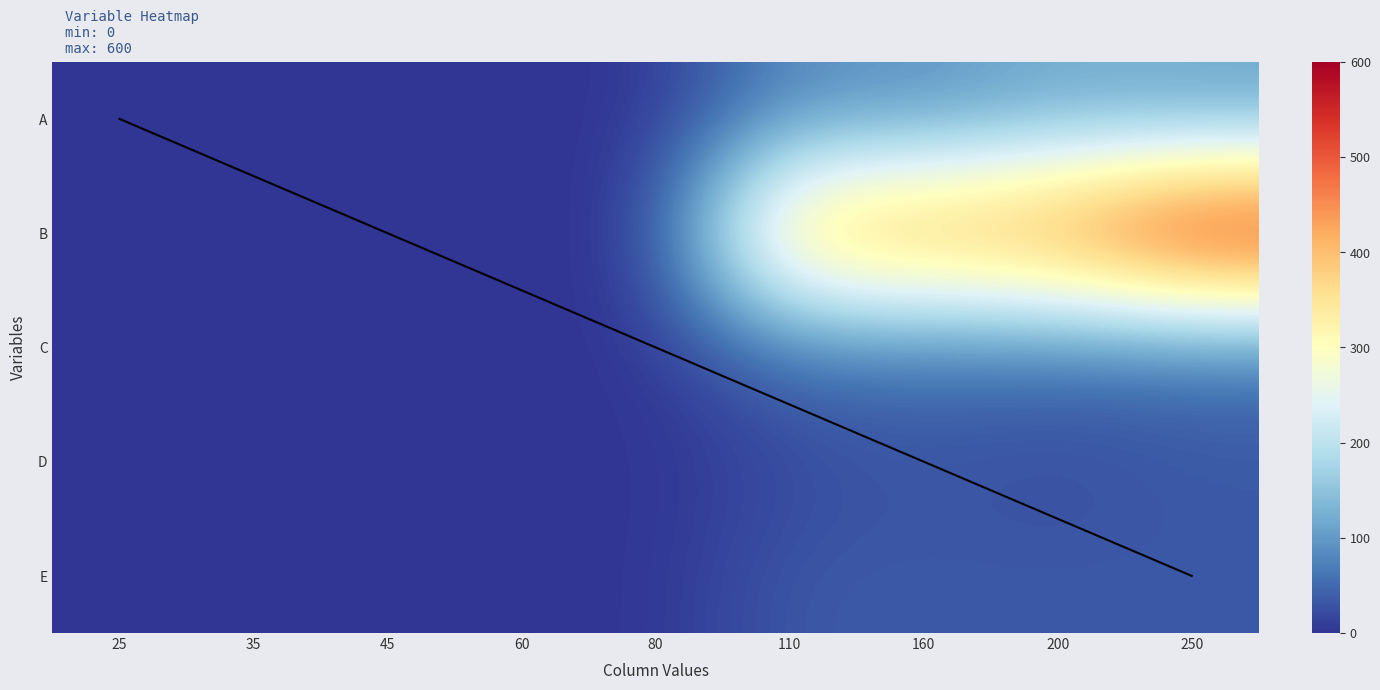

What is the maximum value shown in the chart?

600